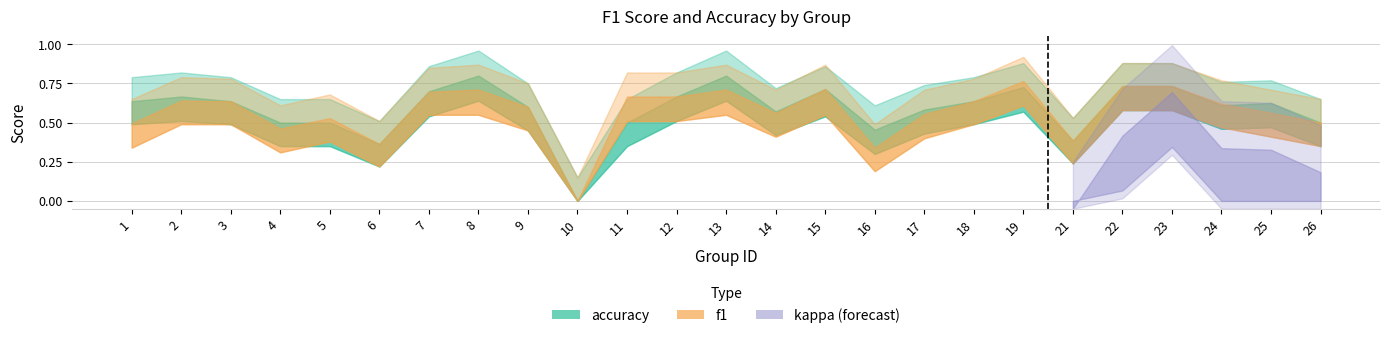

Which series has the largest range (max minus min)?

accuracy